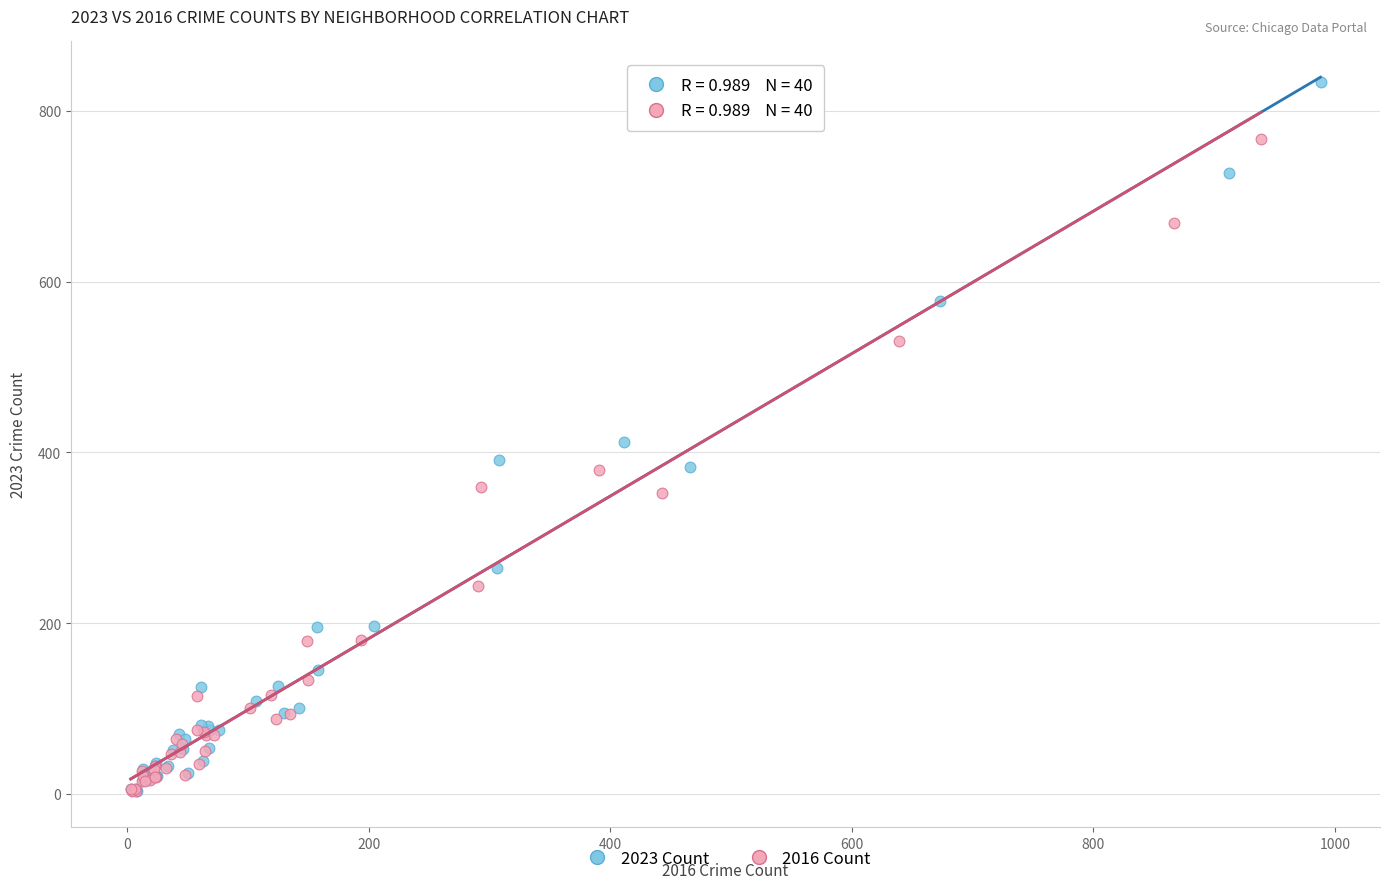

Which series contains the highest Y value?

2023 Count